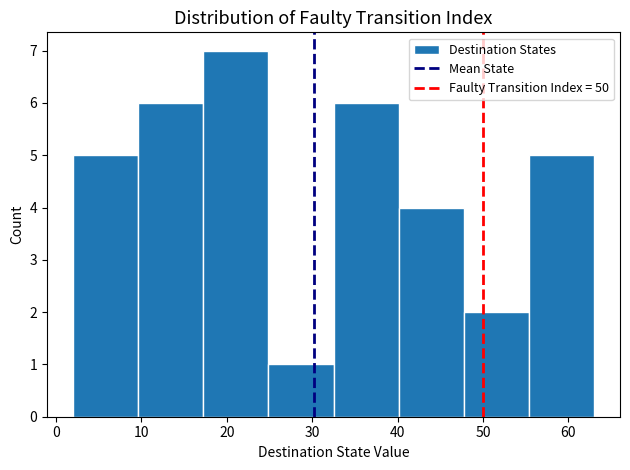

Reading left to right, transcribe this chart: for each bar, give the range it covers on the x-axis and its height. Neither the bar edges nor the heights are printed on the chart, so give them approximately, as read against the axes.

2 to 10: 5
10 to 17: 6
17 to 25: 7
25 to 33: 1
33 to 40: 6
40 to 48: 4
48 to 55: 2
55 to 63: 5